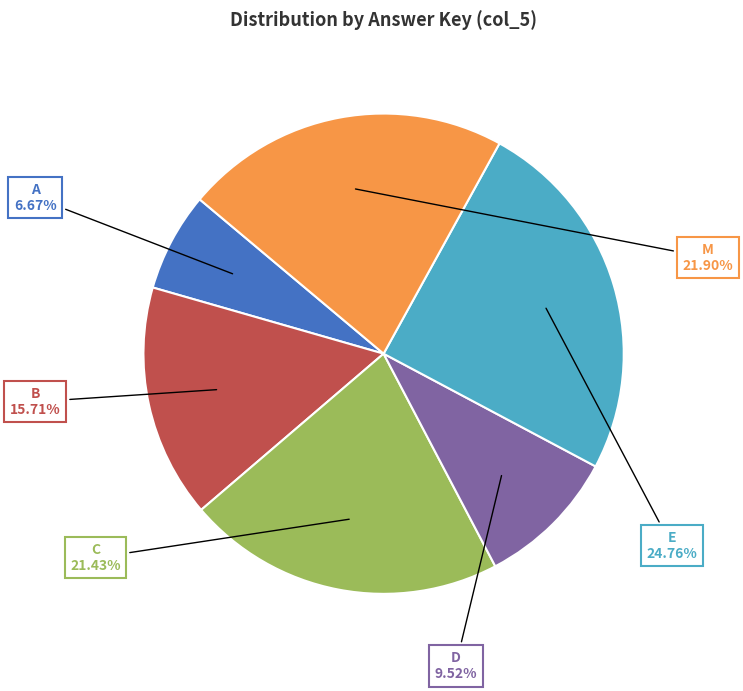

How many segments does this pie chart have?

6